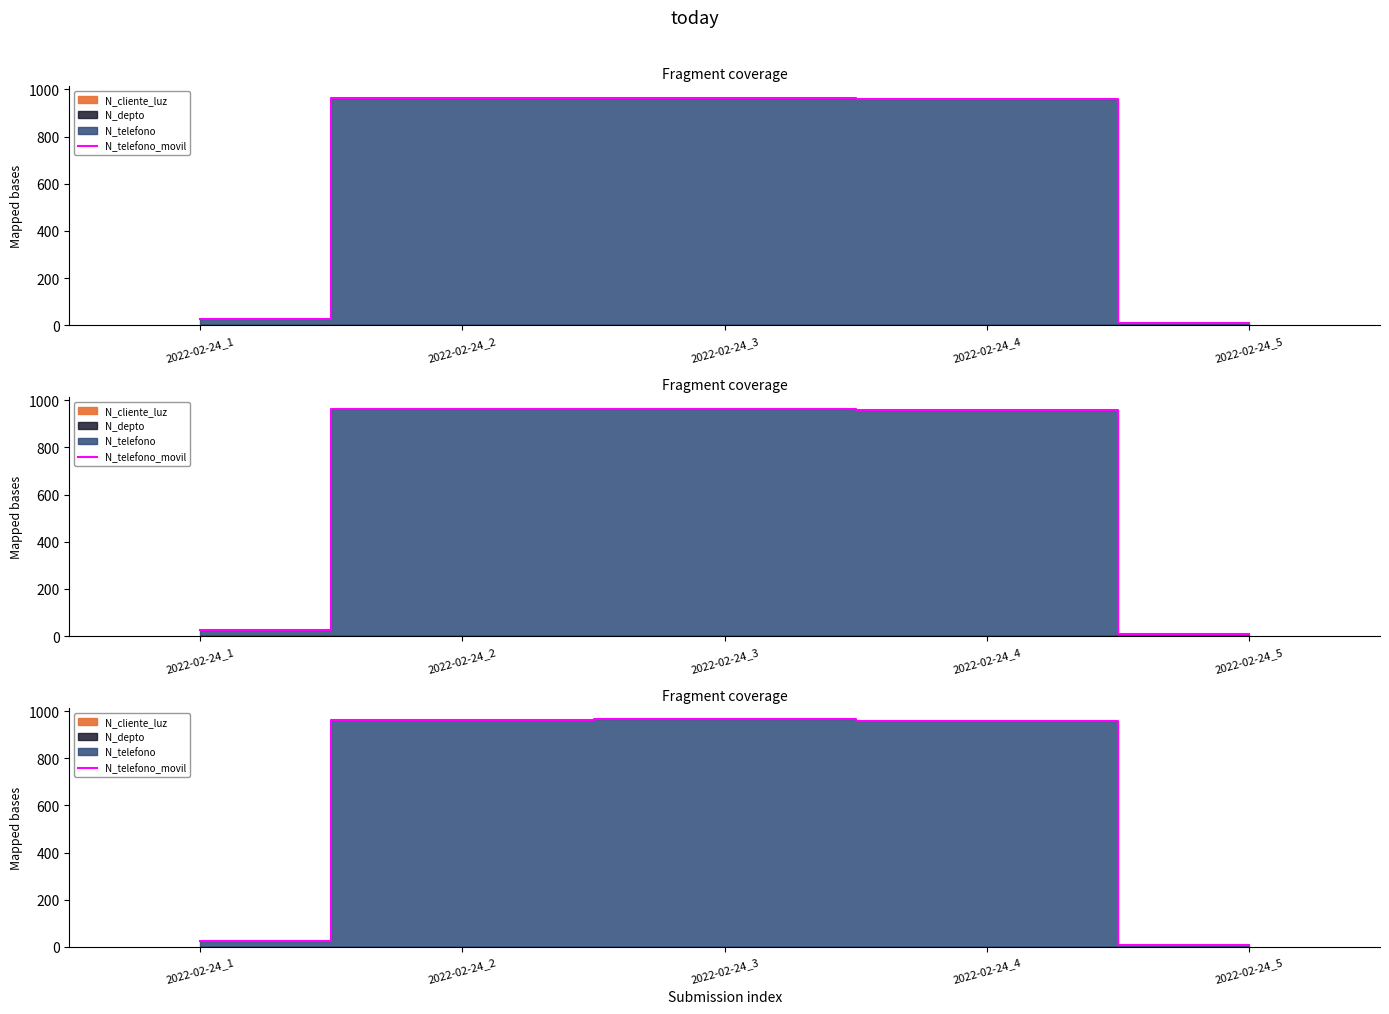

List the labels in order of value, smallest first.

2022-02-24_5, 2022-02-24_1, 2022-02-24_4, 2022-02-24_2, 2022-02-24_3